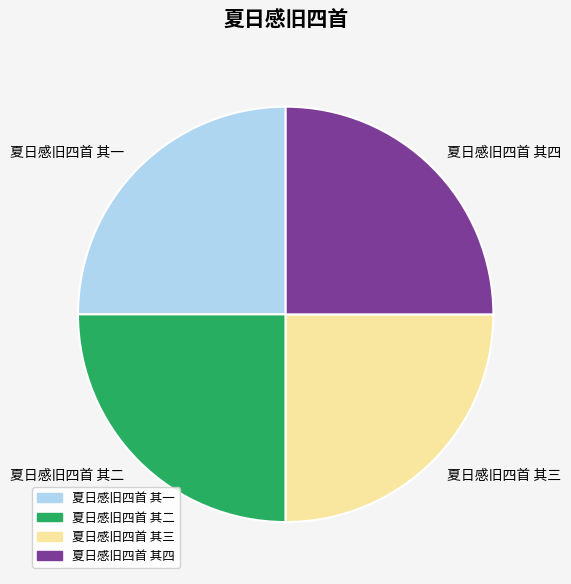

True or false: 夏日感旧四首 其二 accounts for 25% of the total.

True